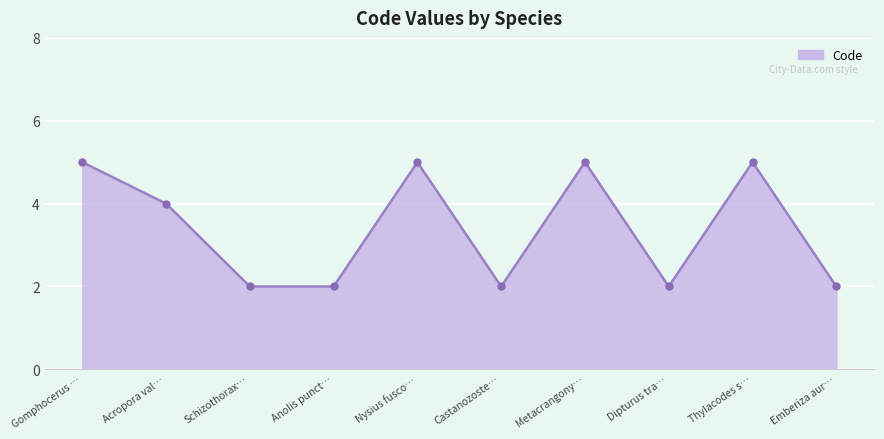

Where is the first local maximum?

Nysius fusco…